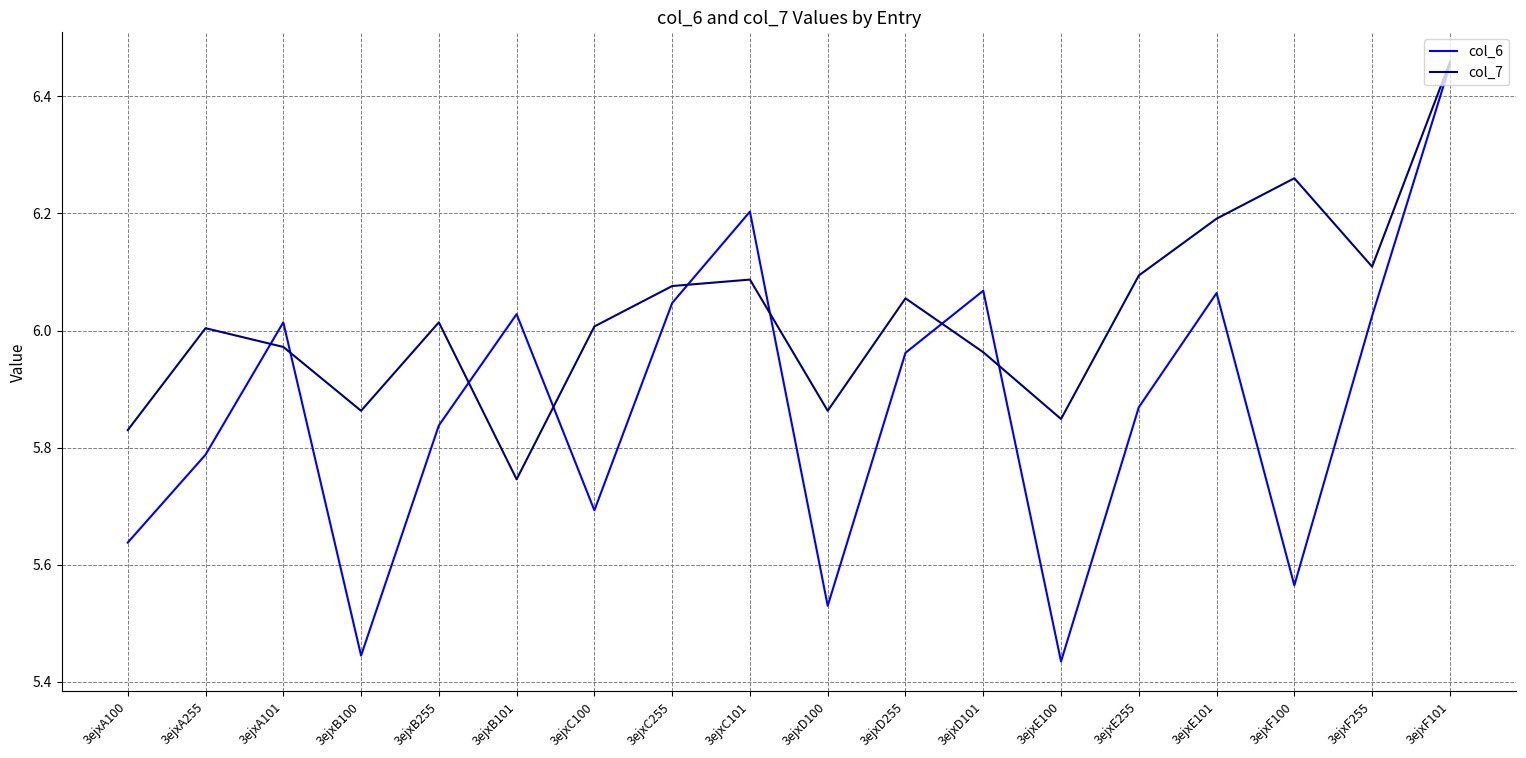

How many interior local peaks does the col_7 series have?

5